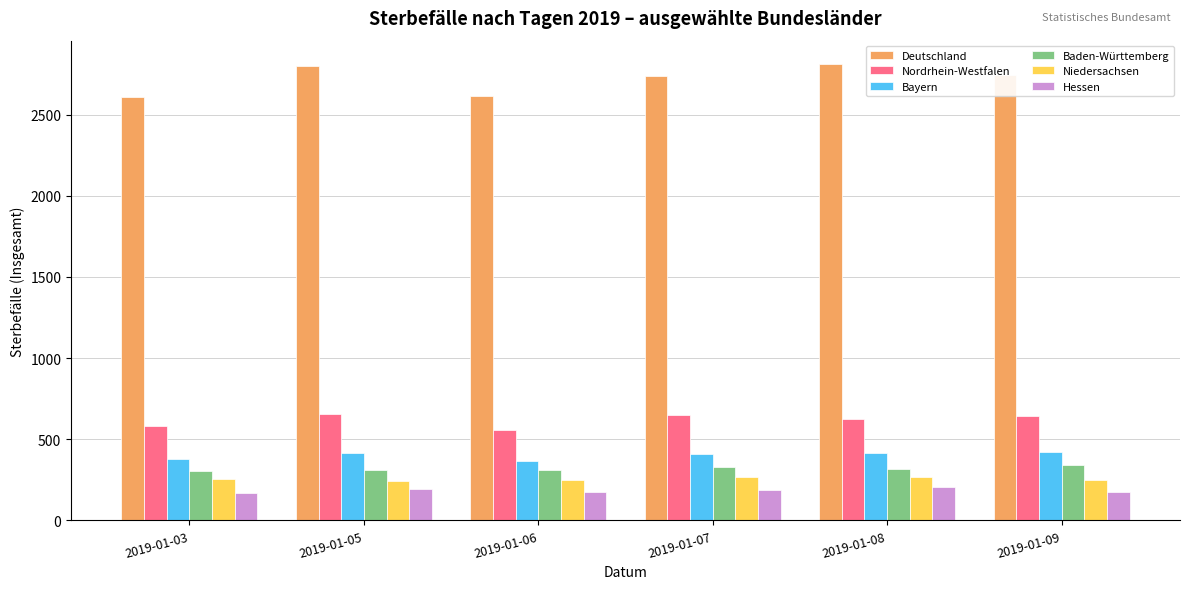

Where does the Baden-Württemberg series first go above 318?

2019-01-07